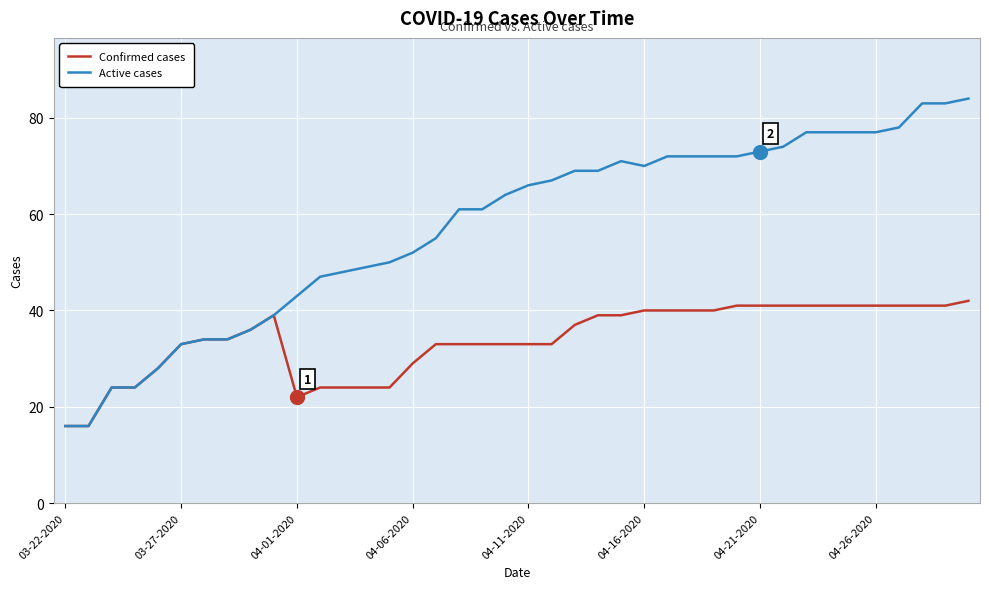

Reading left to right, transcribe all the data shown in this chart.

Confirmed cases: 16	16	24	24	28	33	34	34	36	39	22	24	24	24	24	29	33	33	33	33	33	33	37	39	39	40	40	40	40	41	41	41	41	41	41	41	41	41	41	42
Active cases: 16	16	24	24	28	33	34	34	36	39	43	47	48	49	50	52	55	61	61	64	66	67	69	69	71	70	72	72	72	72	73	74	77	77	77	77	78	83	83	84